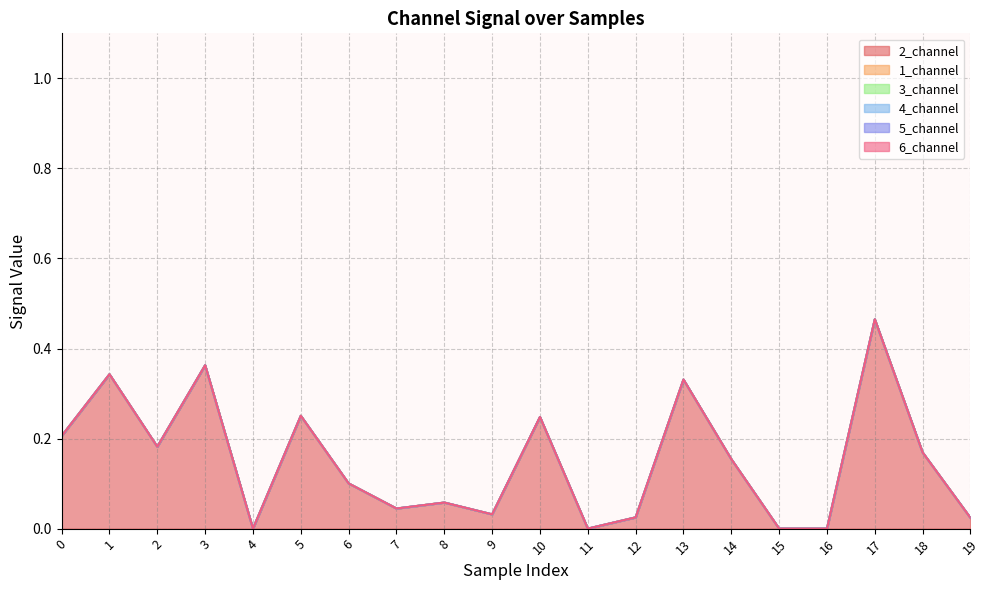

Is the value of 5_channel at 1 greater than the value of 3_channel at 9?

No